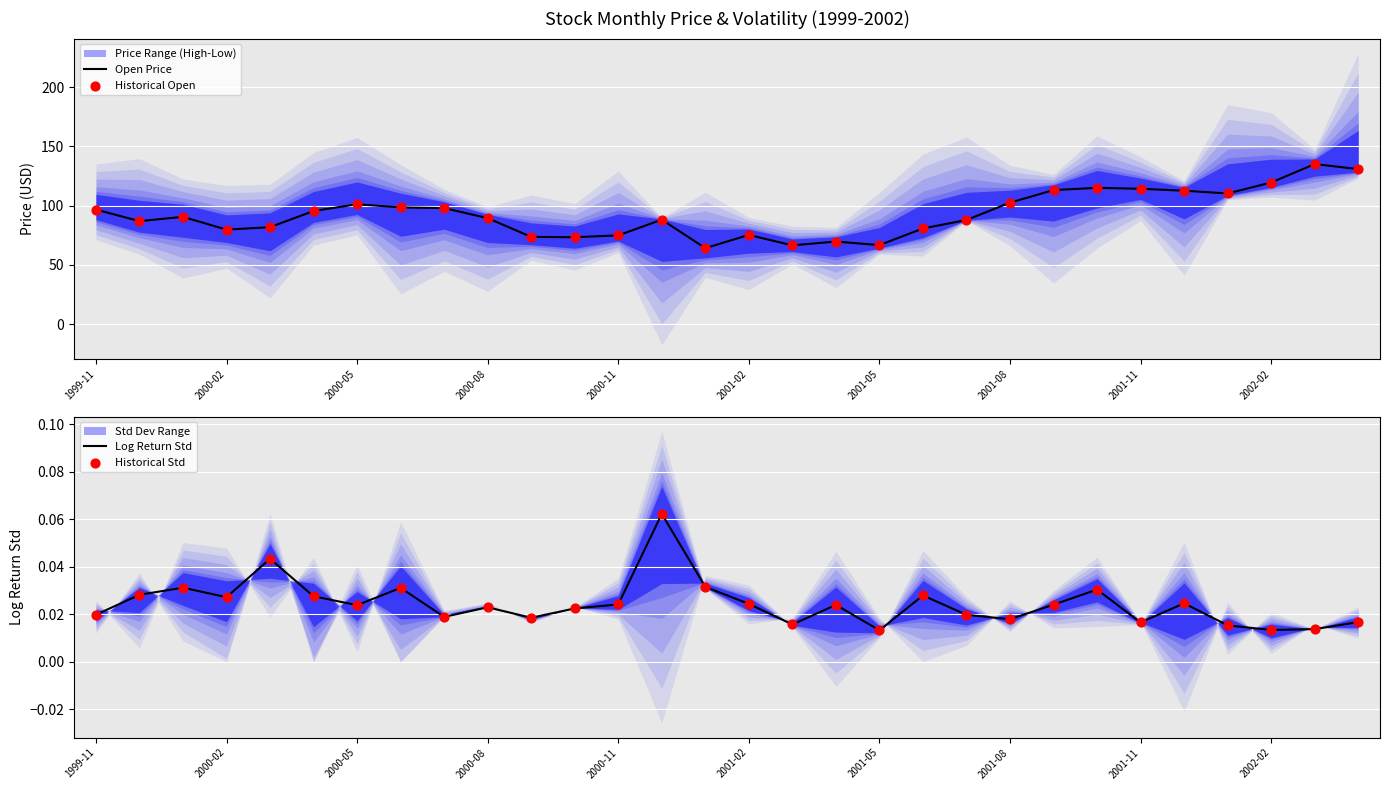

Which series has the widest spread of Y values?

Open Price